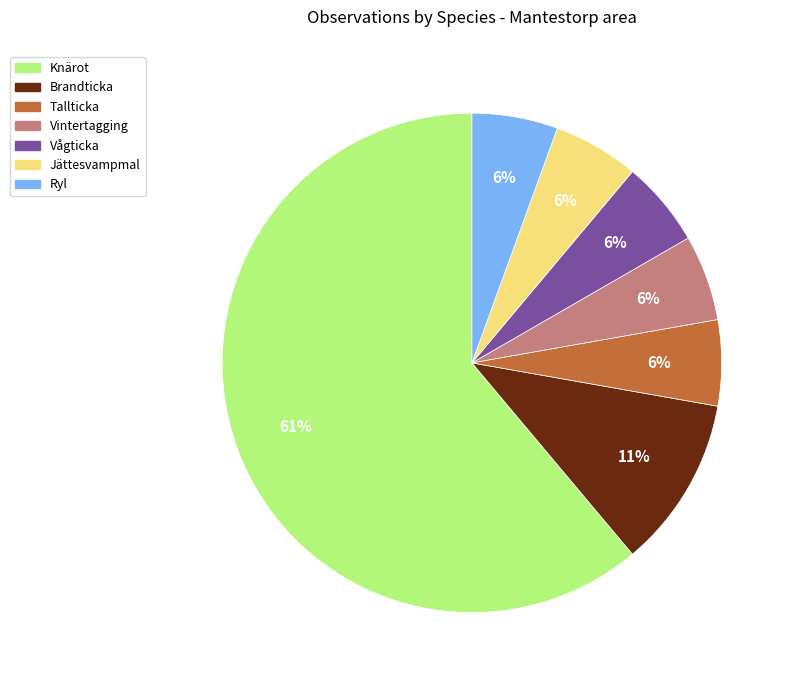

Is it true that Ryl is 1% of the pie?

False